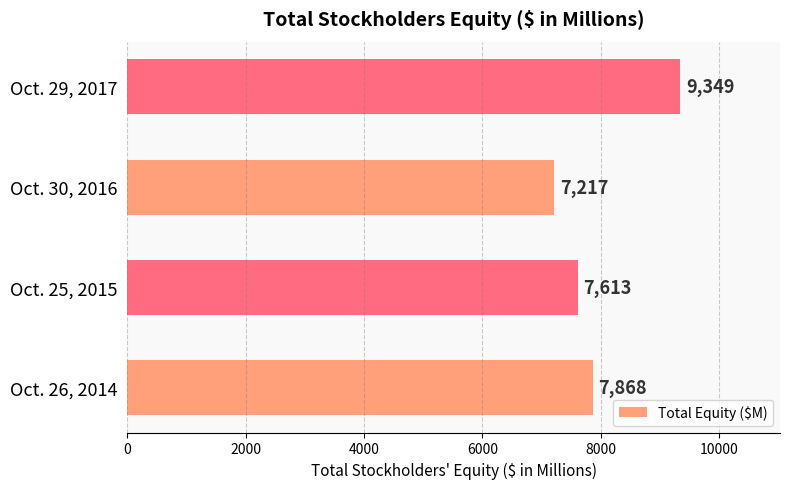

How many values are below 7868?

2